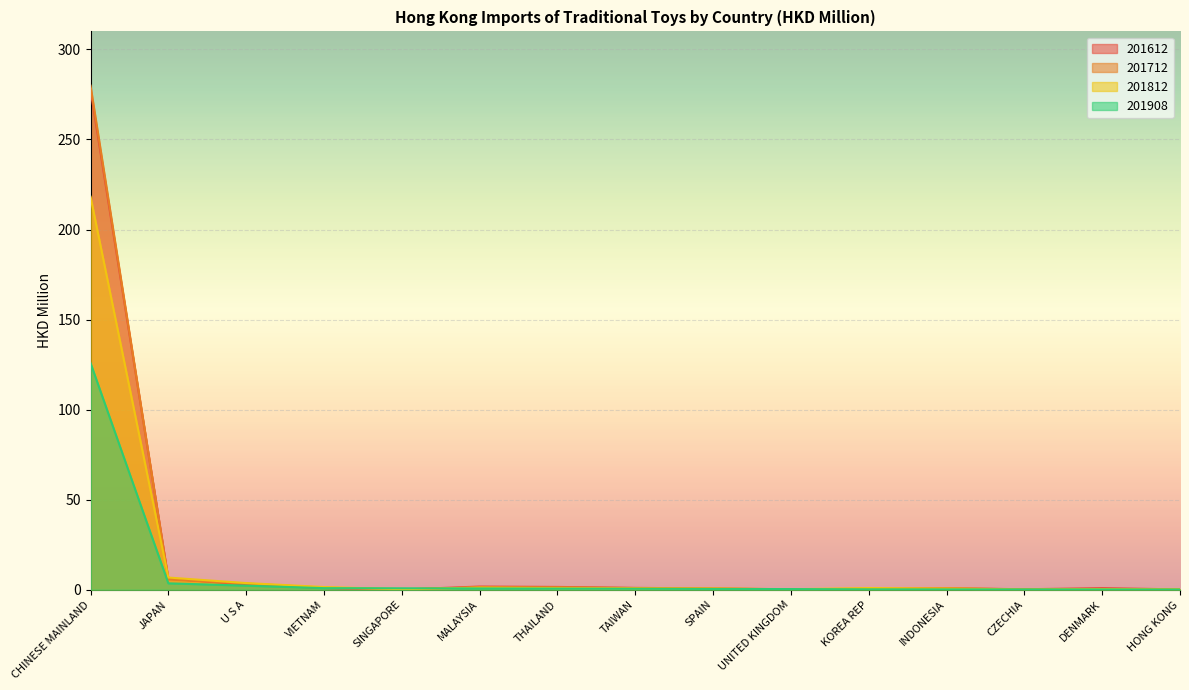

True or false: 201812 has a value of 1.2 at MALAYSIA.

True